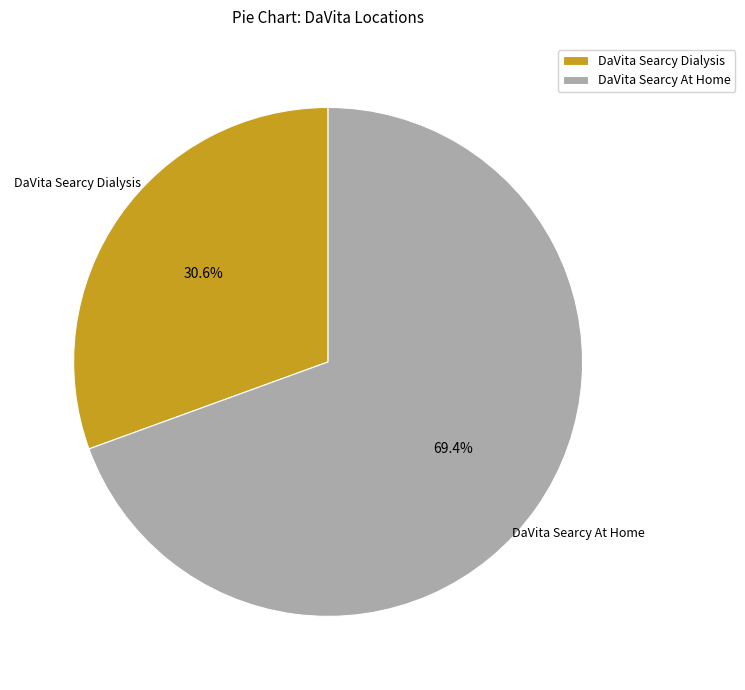

Is there any slice that represents more than half of the pie?

Yes